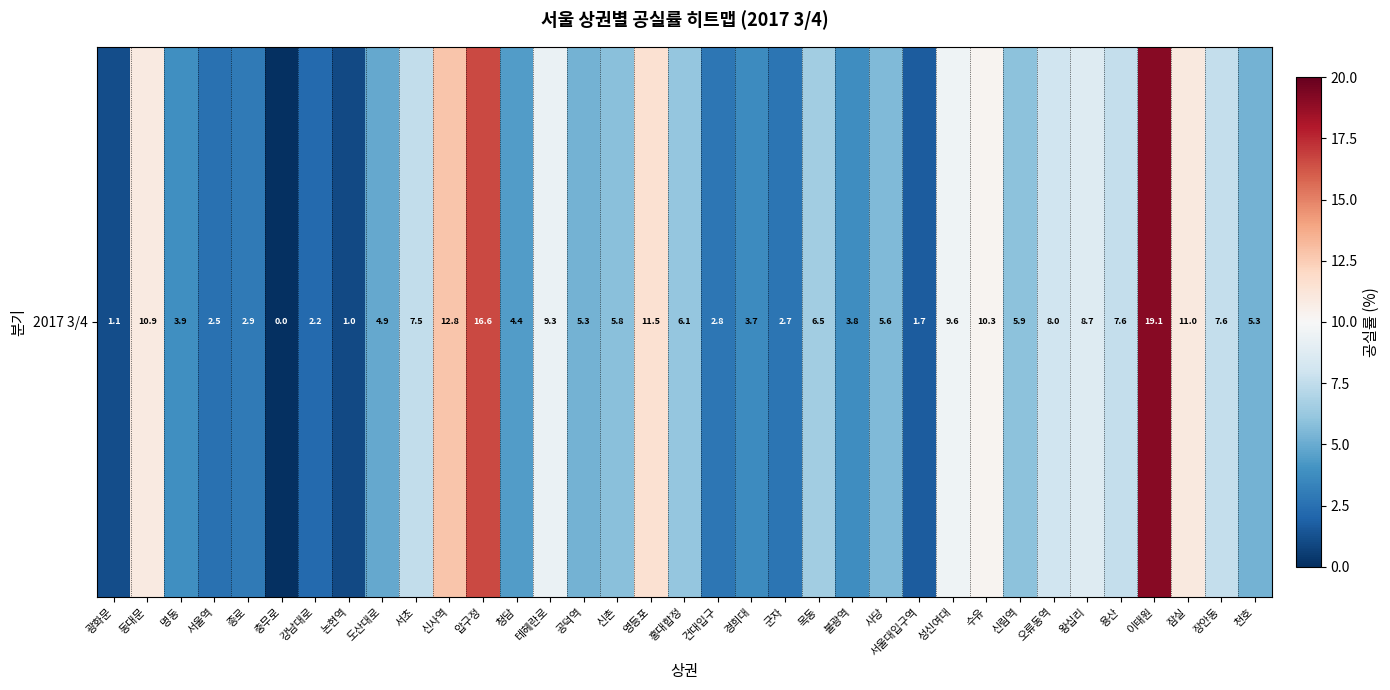

Which category has the highest value across all series?

이태원